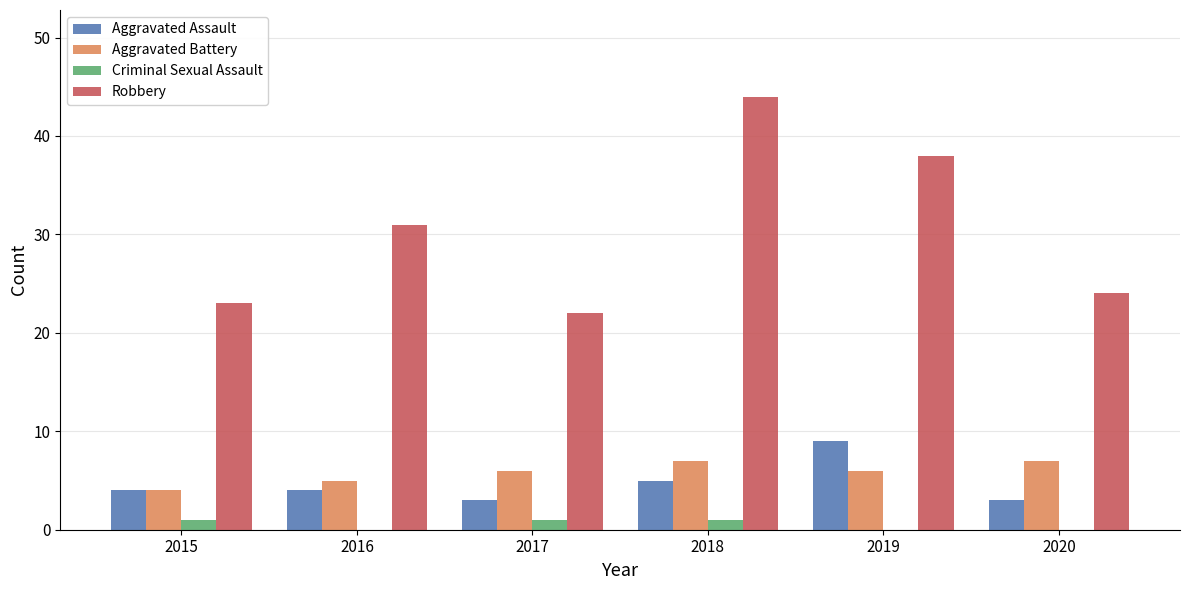

What is the sum of all Robbery values?

182